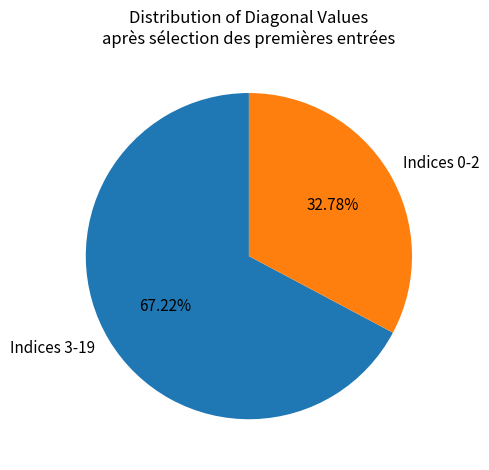

Is there a majority slice in this chart?

Yes